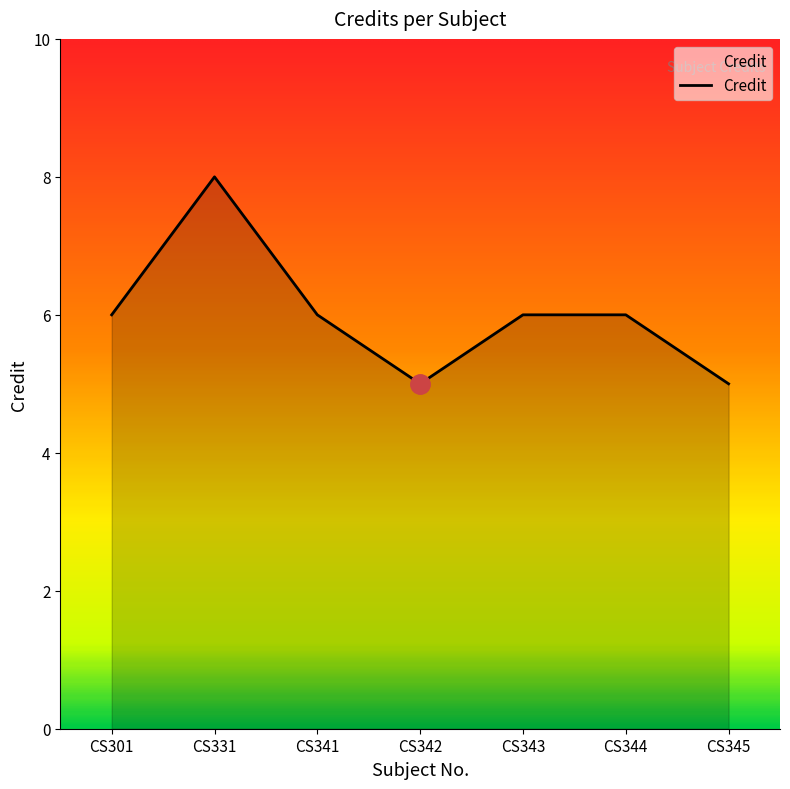

How many categories are shown in the chart?

7